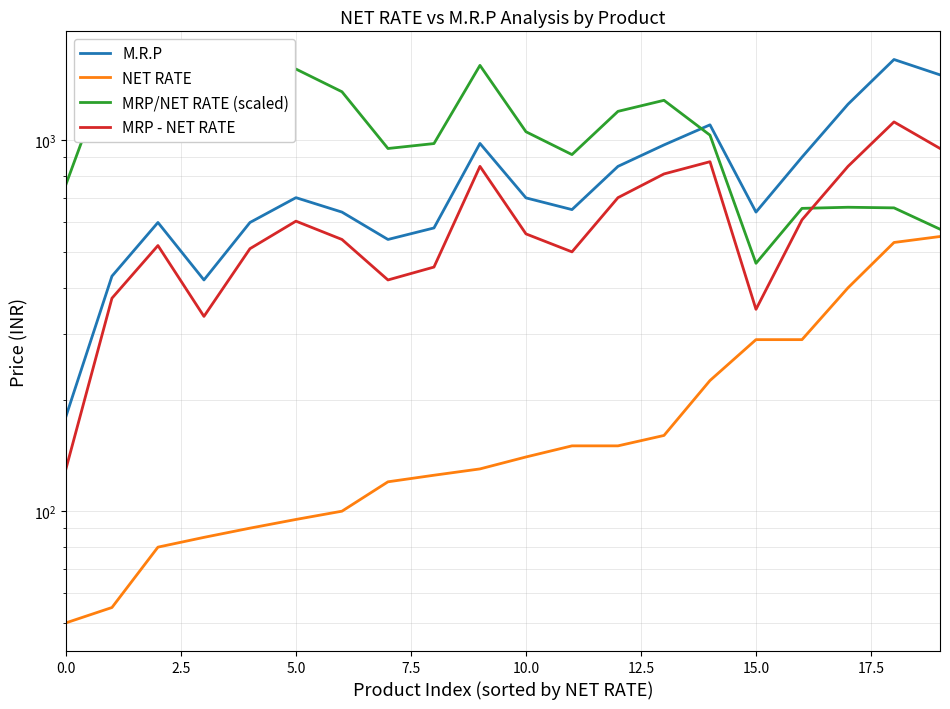

How many data points in MRP - NET RATE are less than 559?

10